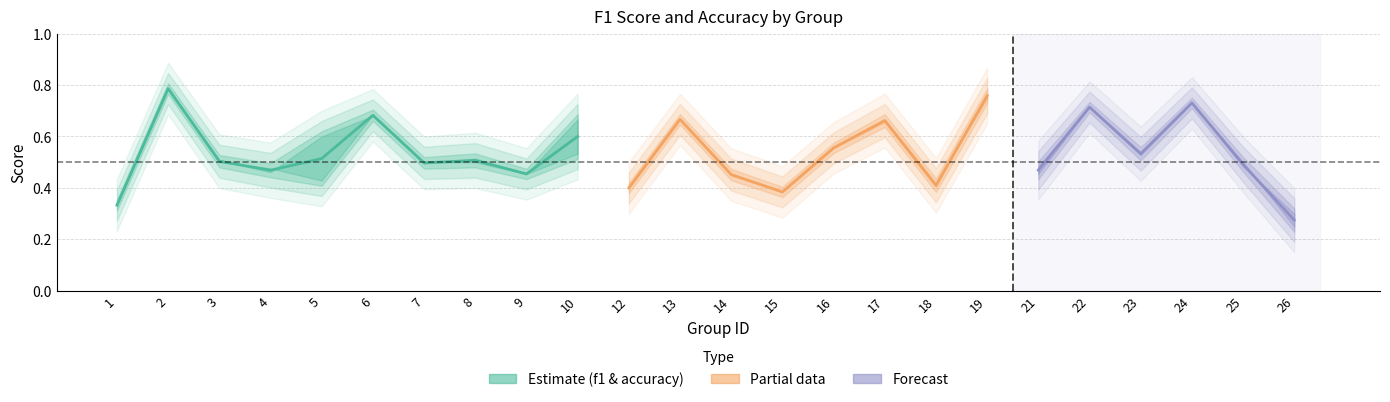

What is the difference between the second highest and second lowest values in the f1 series?

0.4